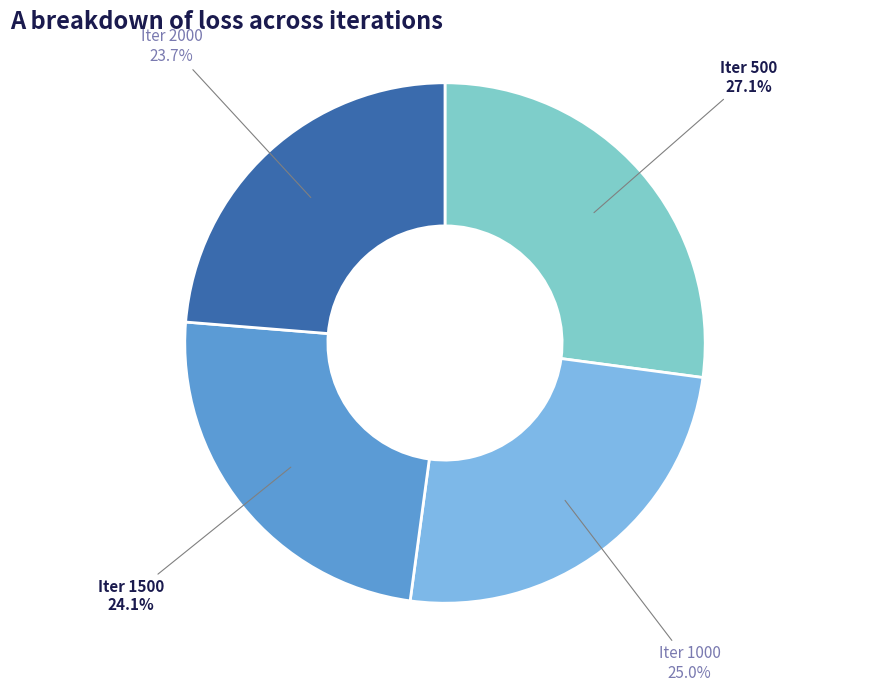

Count the number of slices in the pie.

4